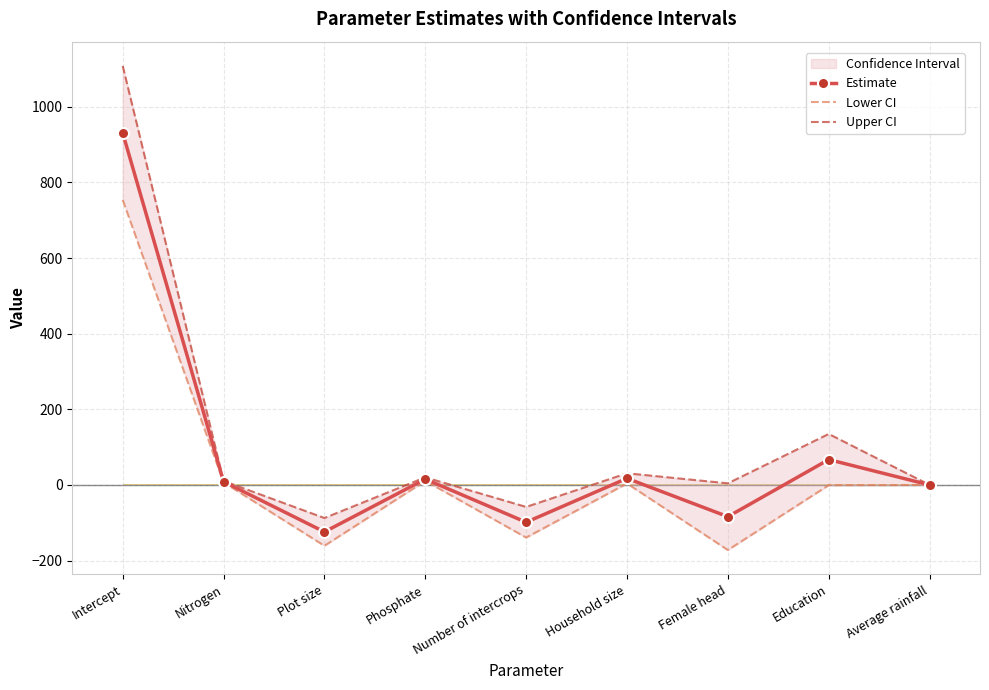

At which category is the sum across all series the highest?

Intercept